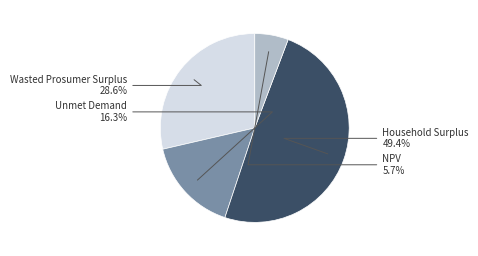

Does Household Surplus account for over 50% of the chart?

No